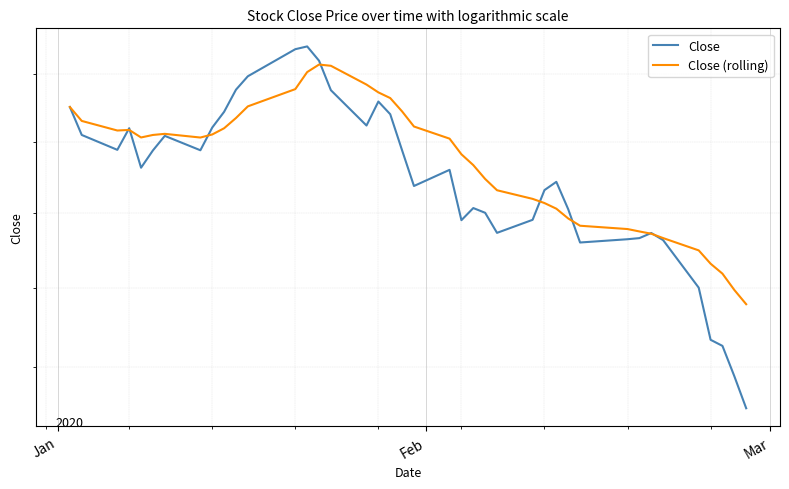

How many values in the Close series are below 226?

19